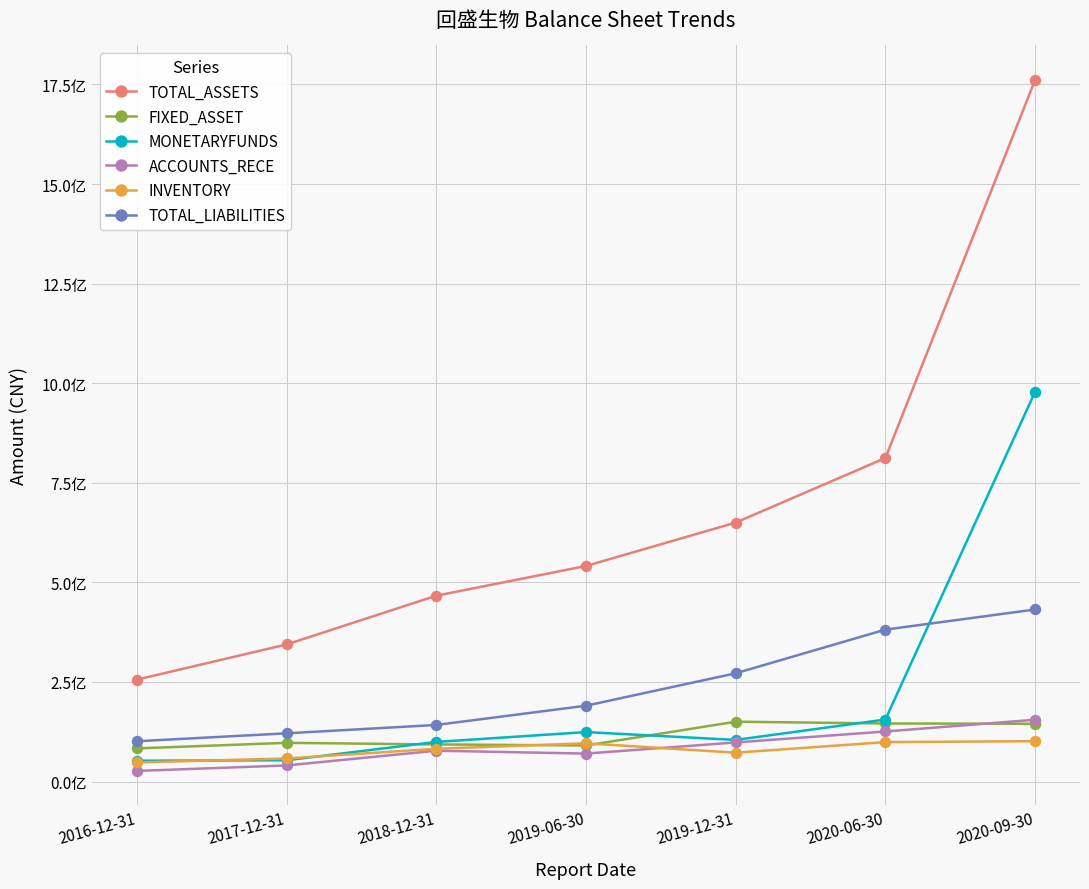

What are all the series names shown in the legend?

TOTAL_ASSETS, FIXED_ASSET, MONETARYFUNDS, ACCOUNTS_RECE, INVENTORY, TOTAL_LIABILITIES